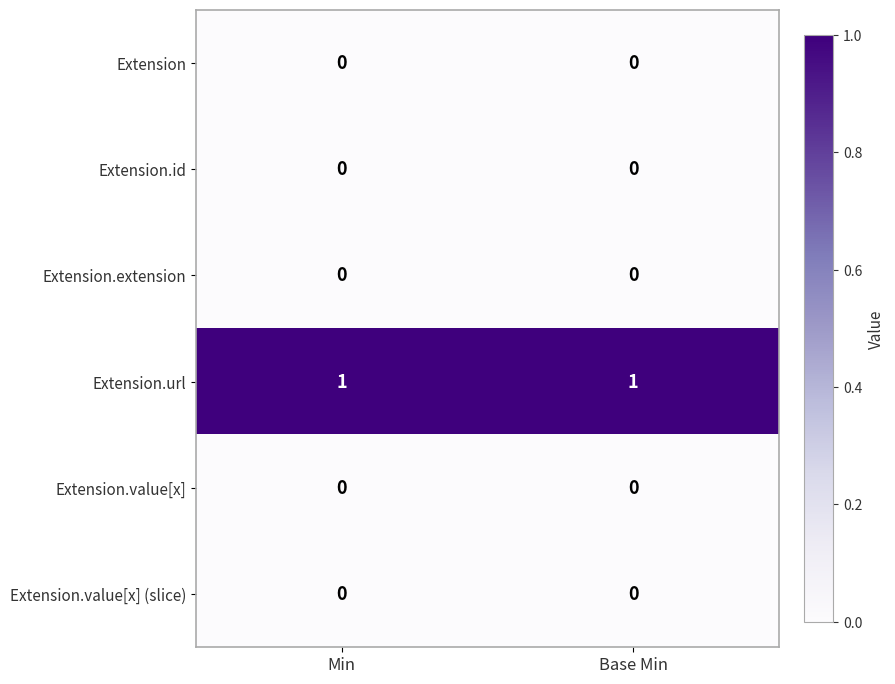

True or false: Extension has a value of 0 at Min.

True